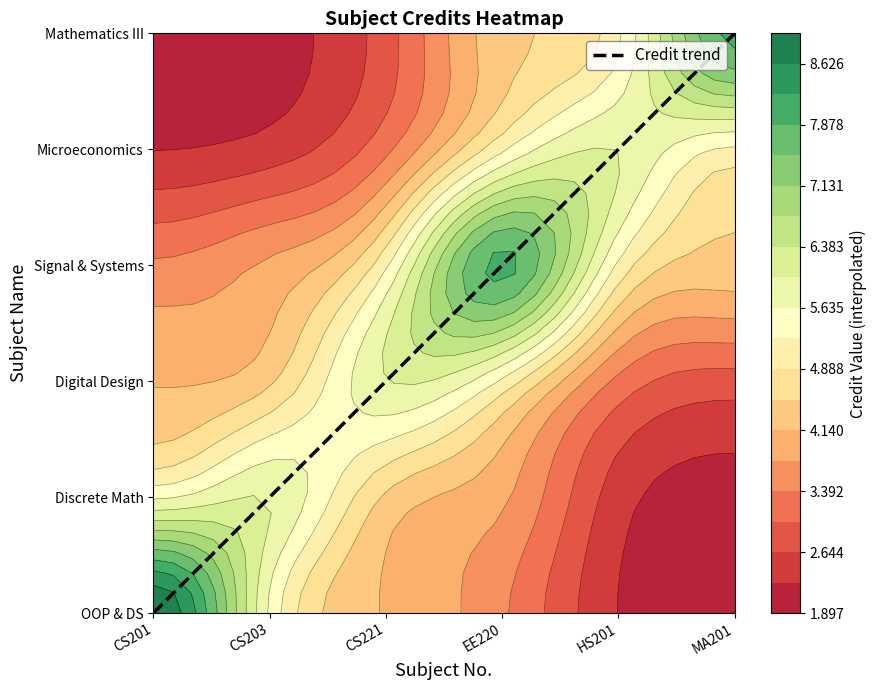

Which category has the highest value across all series?

MA201